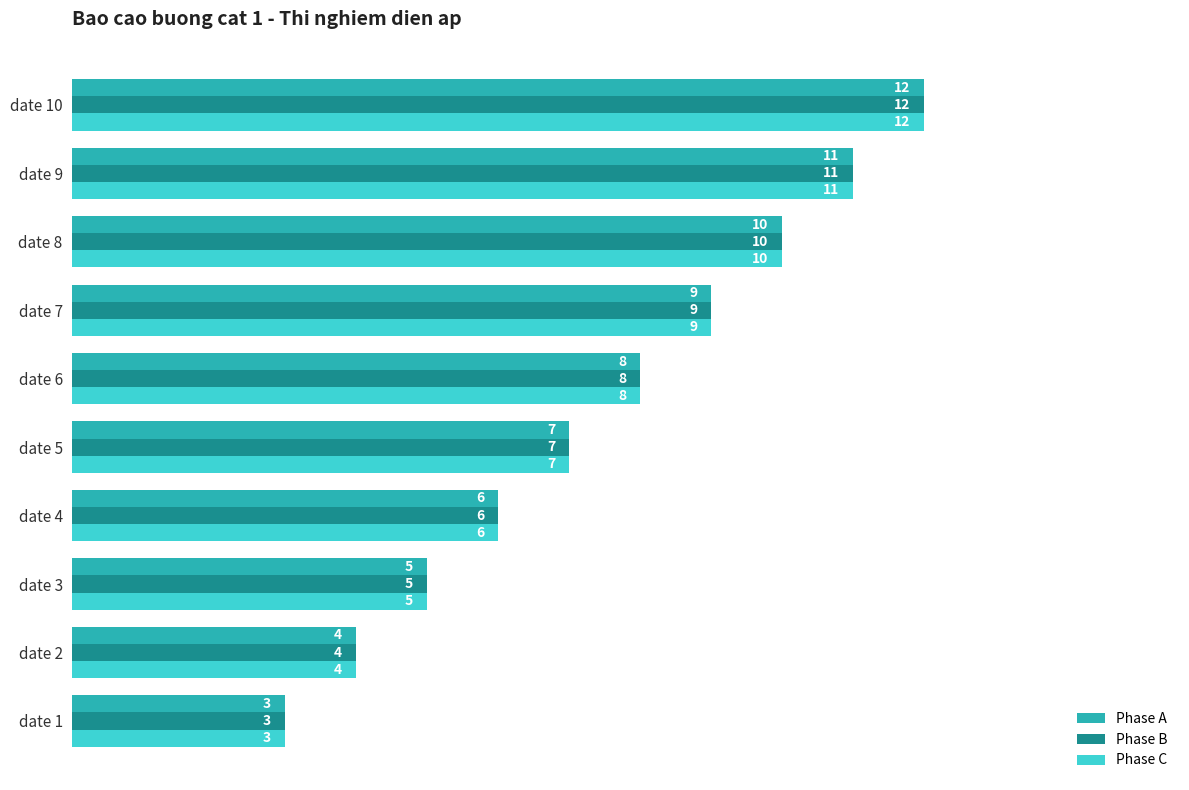

What are all the series names shown in the legend?

Phase A, Phase B, Phase C